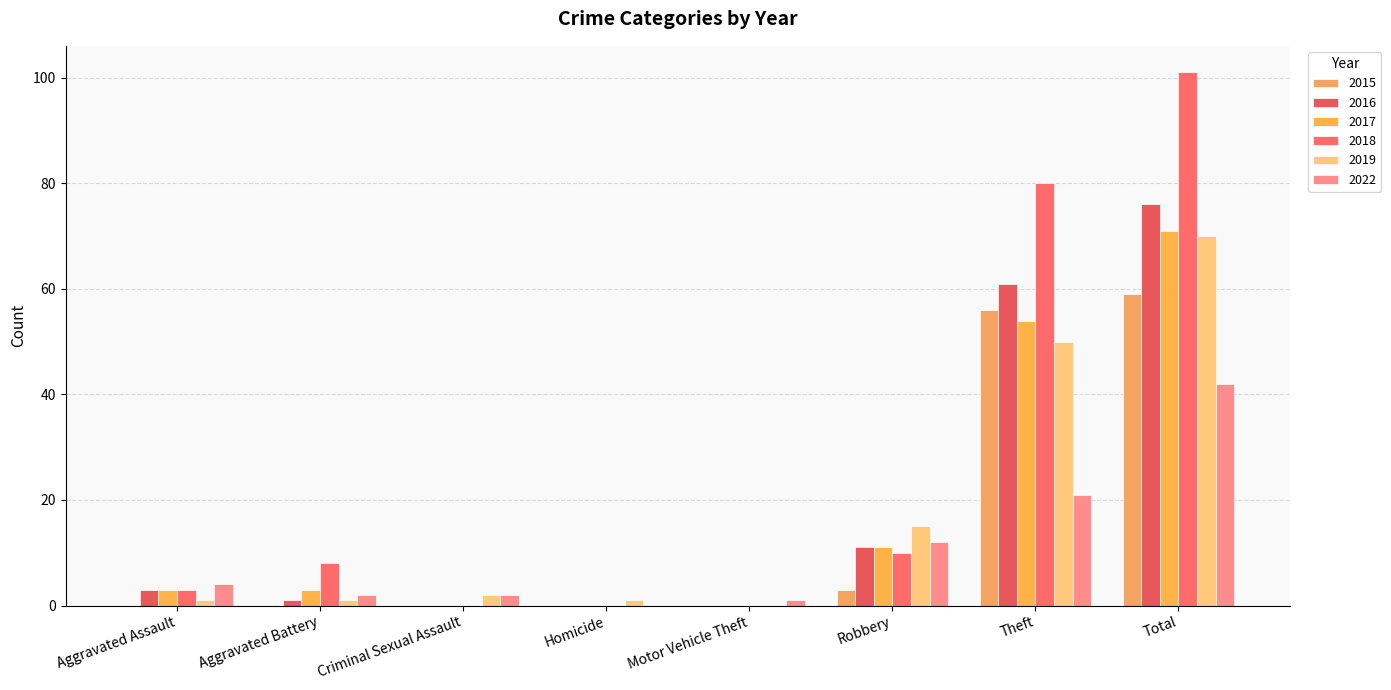

Reading left to right, what are all the values shown in this chart?

2015: Aggravated Assault=0	Aggravated Battery=0	Criminal Sexual Assault=0	Homicide=0	Motor Vehicle Theft=0	Robbery=3	Theft=56	Total=59
2016: Aggravated Assault=3	Aggravated Battery=1	Criminal Sexual Assault=0	Homicide=0	Motor Vehicle Theft=0	Robbery=11	Theft=61	Total=76
2017: Aggravated Assault=3	Aggravated Battery=3	Criminal Sexual Assault=0	Homicide=0	Motor Vehicle Theft=0	Robbery=11	Theft=54	Total=71
2018: Aggravated Assault=3	Aggravated Battery=8	Criminal Sexual Assault=0	Homicide=0	Motor Vehicle Theft=0	Robbery=10	Theft=80	Total=101
2019: Aggravated Assault=1	Aggravated Battery=1	Criminal Sexual Assault=2	Homicide=1	Motor Vehicle Theft=0	Robbery=15	Theft=50	Total=70
2022: Aggravated Assault=4	Aggravated Battery=2	Criminal Sexual Assault=2	Homicide=0	Motor Vehicle Theft=1	Robbery=12	Theft=21	Total=42